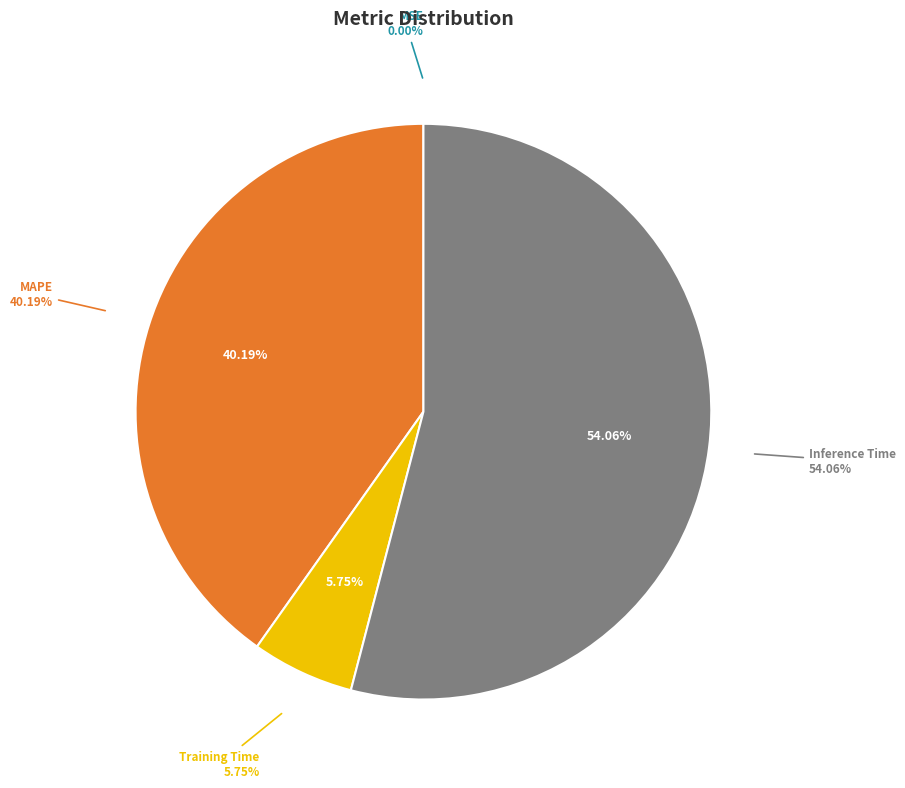

To the nearest percent, what is the combined percentage of MAPE and Inference Time?

94%